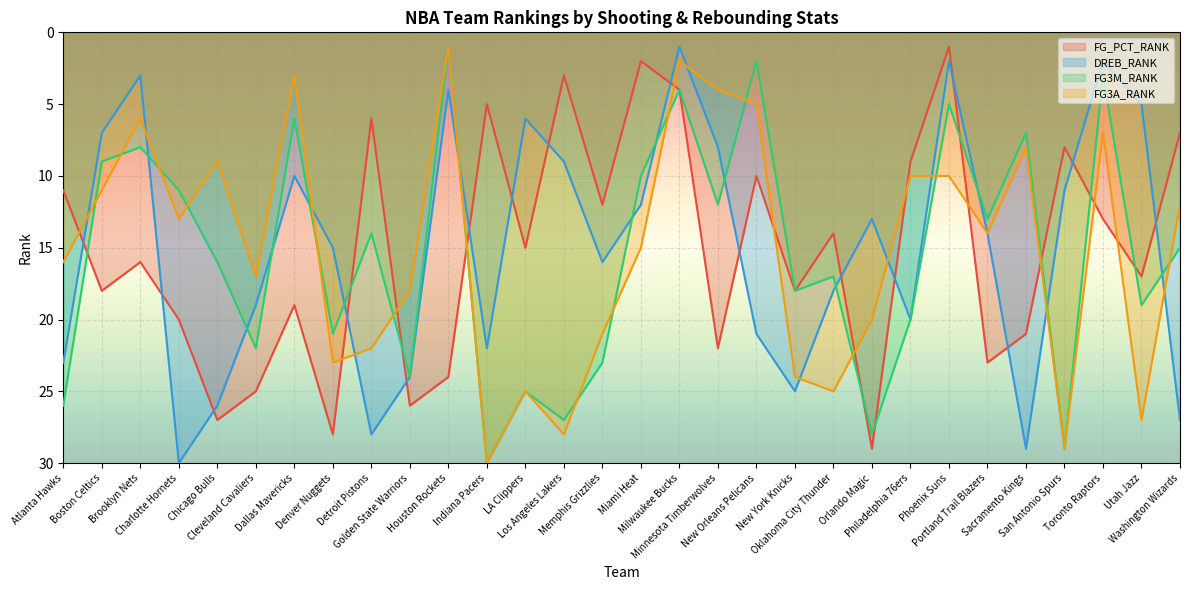

Which category has the lowest value in the FG3A_RANK series?

Houston Rockets